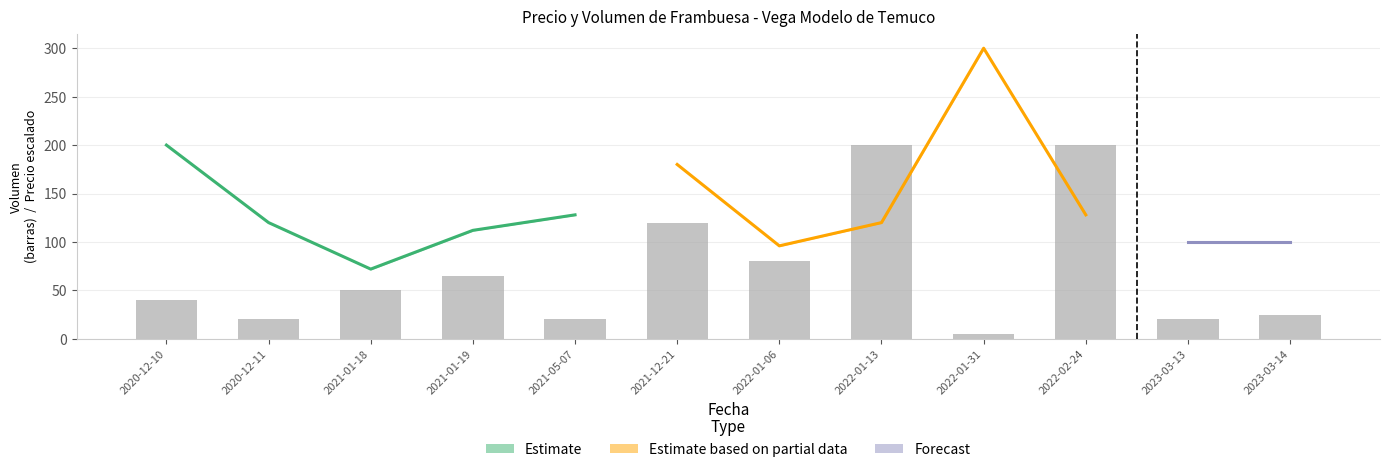

What is the value of the 10th bar from the left?

200